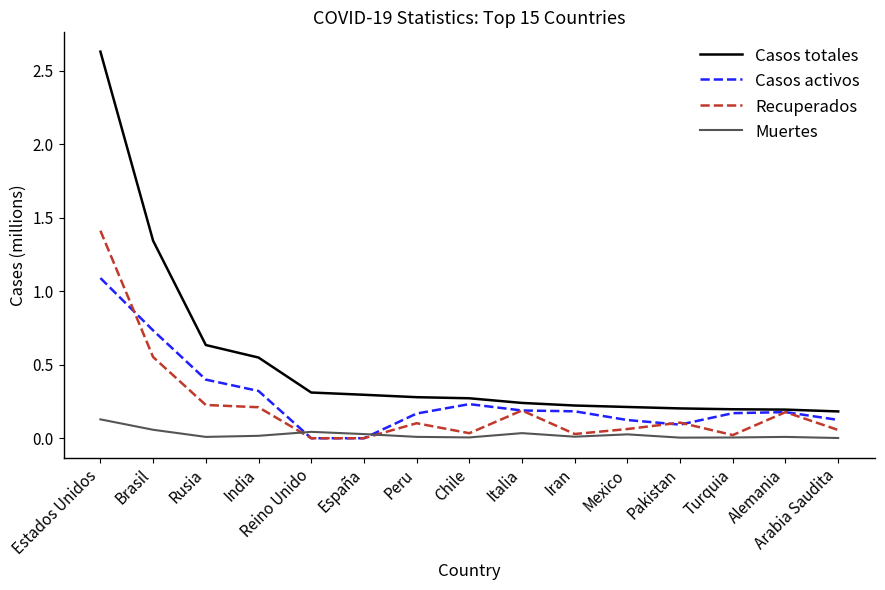

What is the highest value of the Casos activos series?

1.1